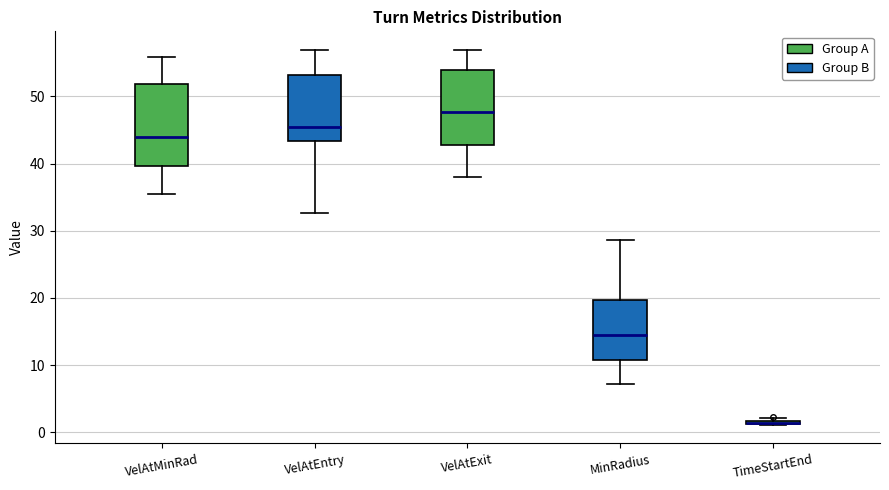

Comparing the boxes themselves (not the whiskers), which one is the tallest?

VelAtMinRad